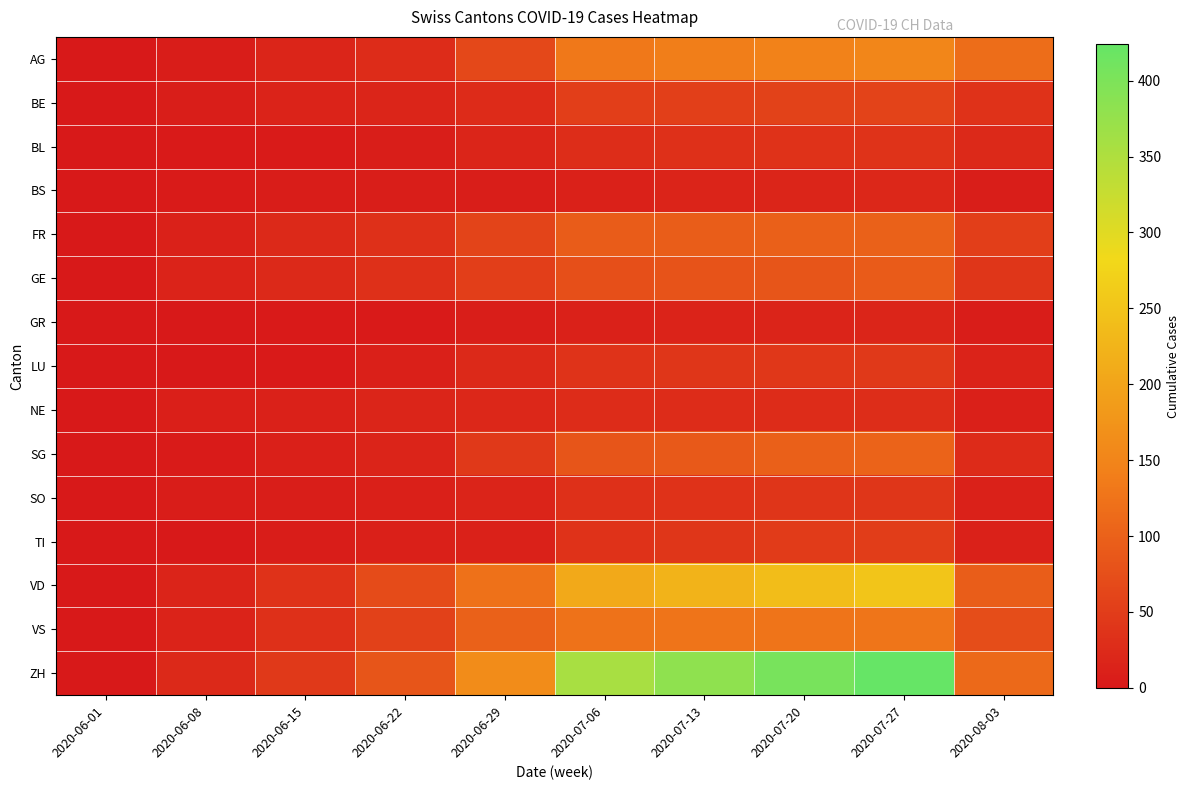

Between 2020-06-29 and 2020-07-13, which is larger?

2020-07-13